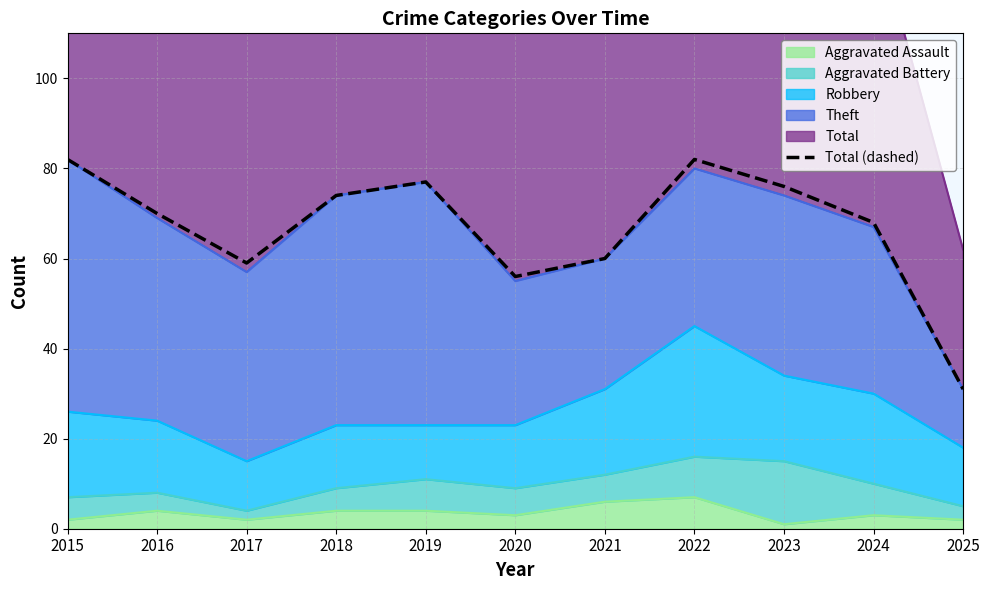

What is the change in value from 2022 to 2024?

-14